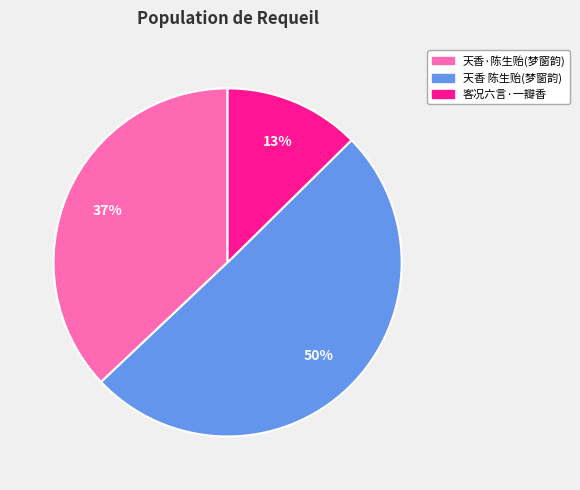

To the nearest percent, what is the average slice percentage?

33%